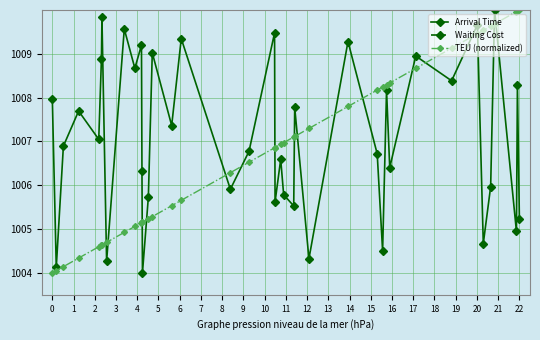

How many interior local peaks does the Arrival Time series have?

15